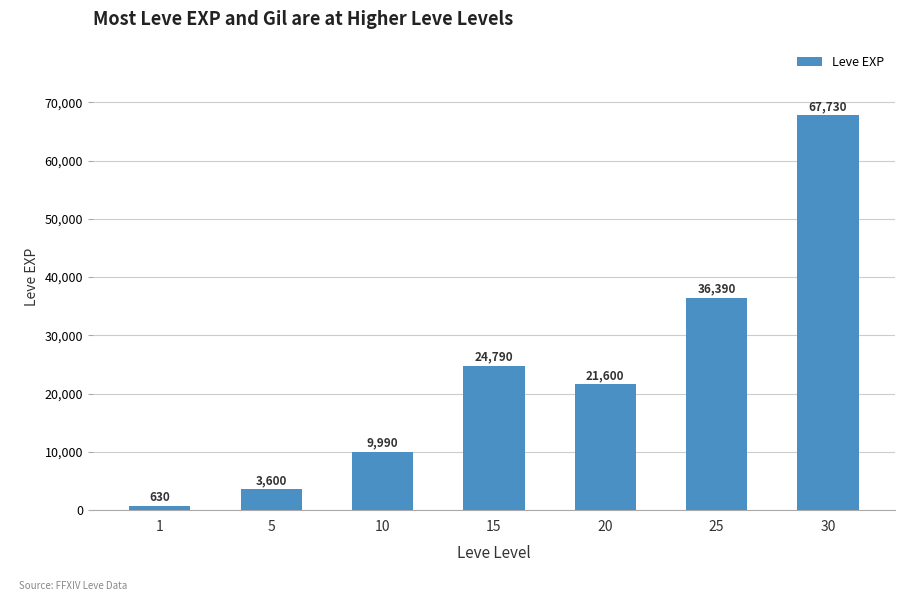

The chart shows a value of 14474 at 10. True or false?

False